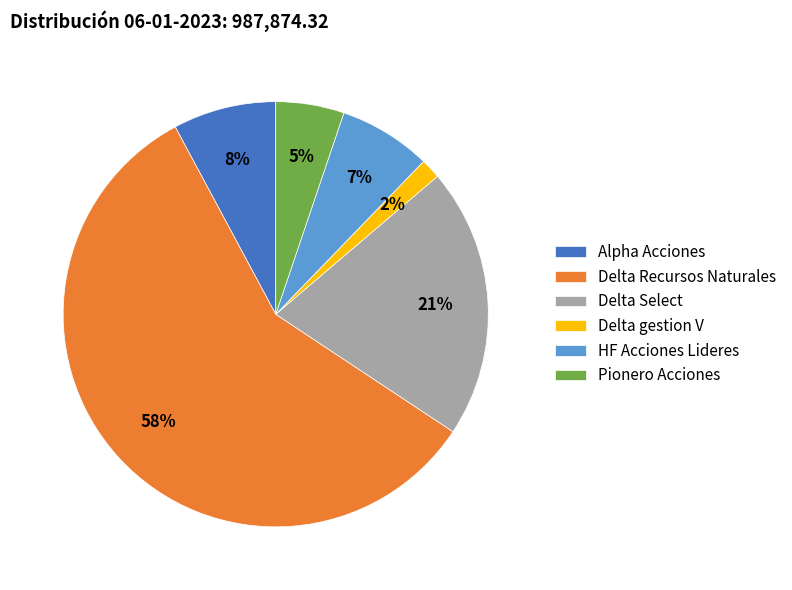

Count the number of slices in the pie.

6